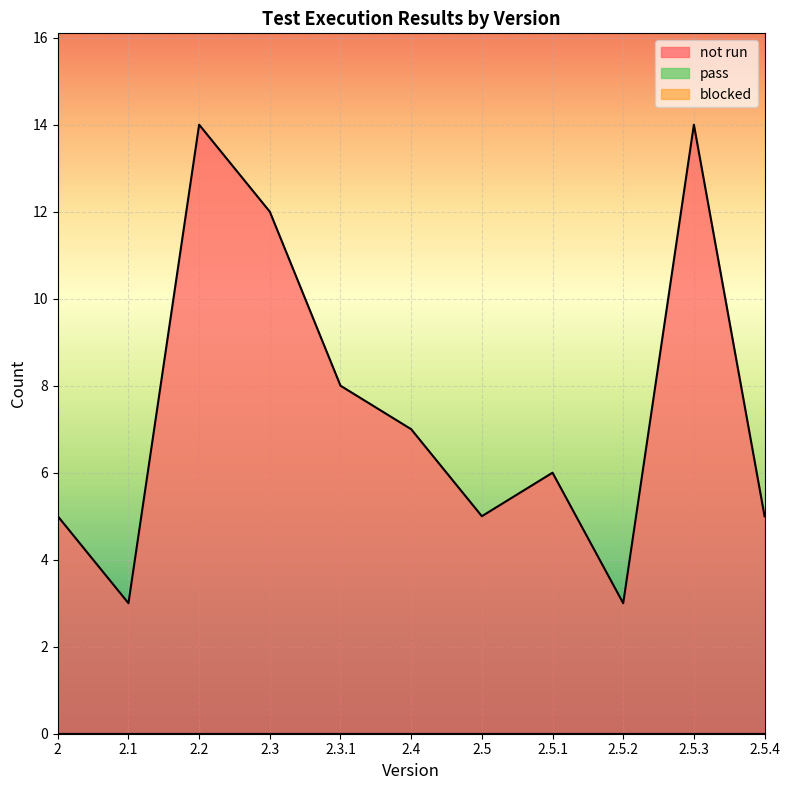

Count the number of data series in this chart.

3